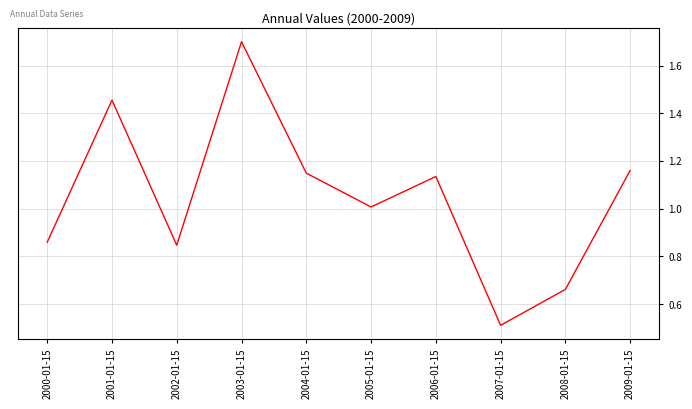

Which category has the lowest value across all series?

2007-01-15